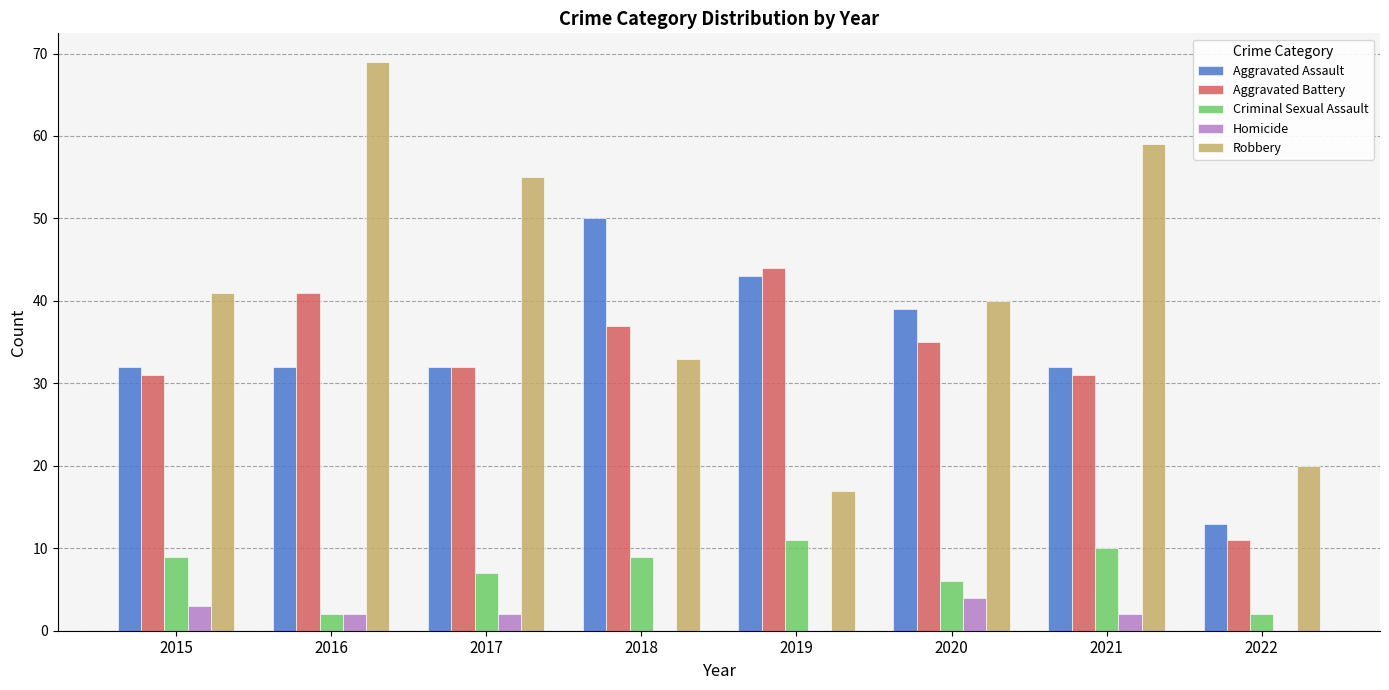

The value of Robbery at 2015 is 24. True or false?

False